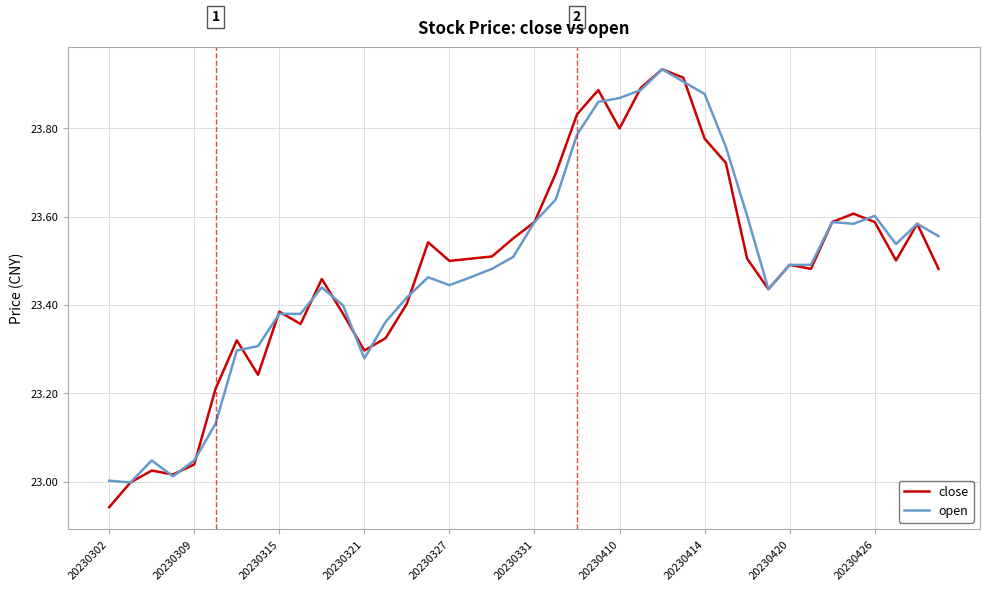

What is the sum of all close values?

939.3